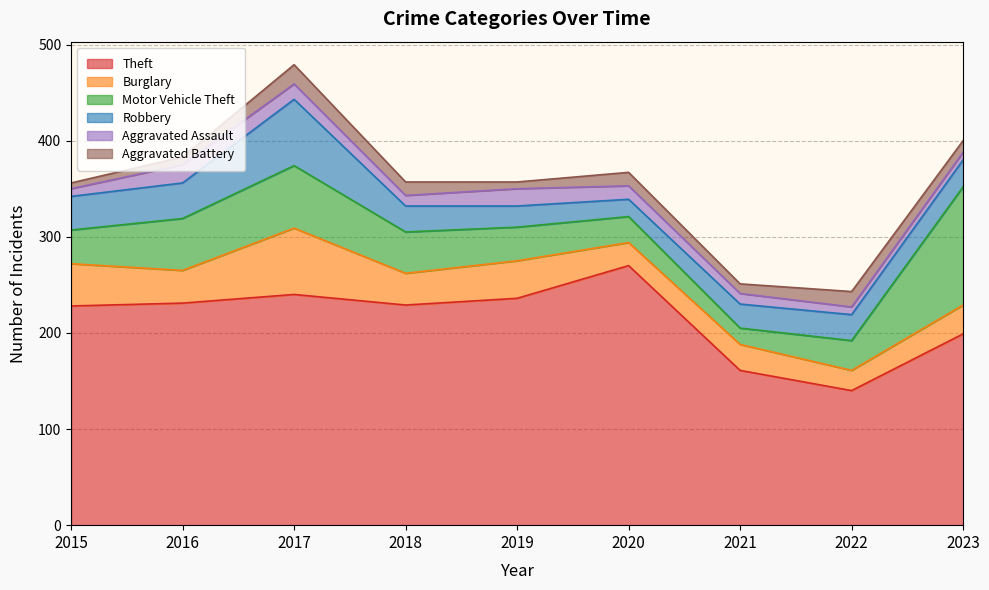

What is the difference between the Aggravated Assault values at 2019 and 2021?

7